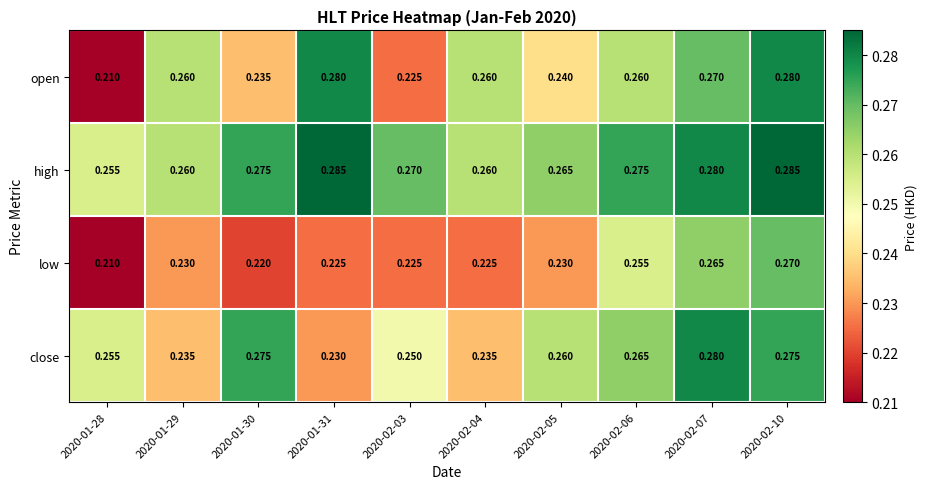

Is the value of close at 2020-02-07 greater than the value of high at 2020-01-28?

Yes